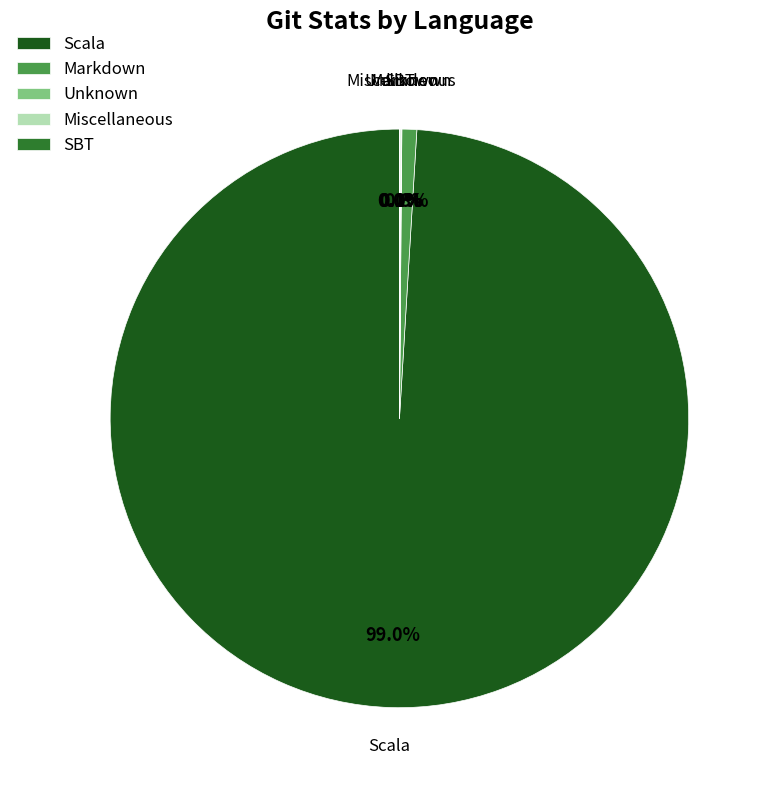

What percentage is NOT represented by Markdown?

99.2%